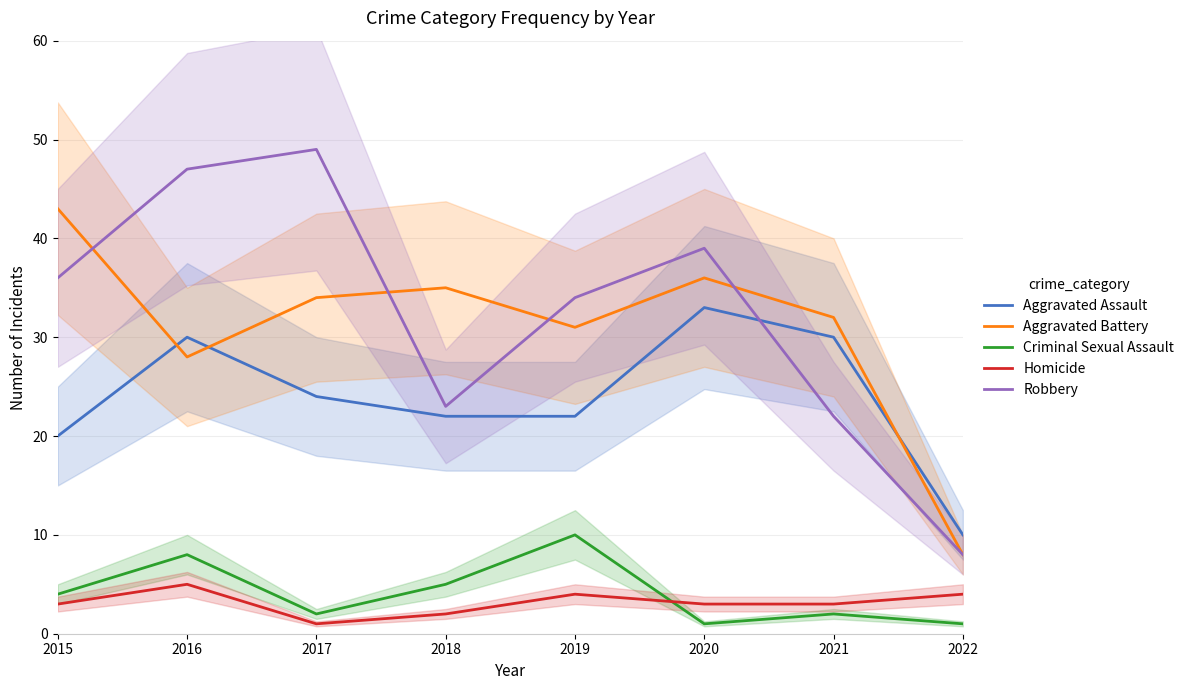

What is the value of the Criminal Sexual Assault point at the 4th from the left?

5